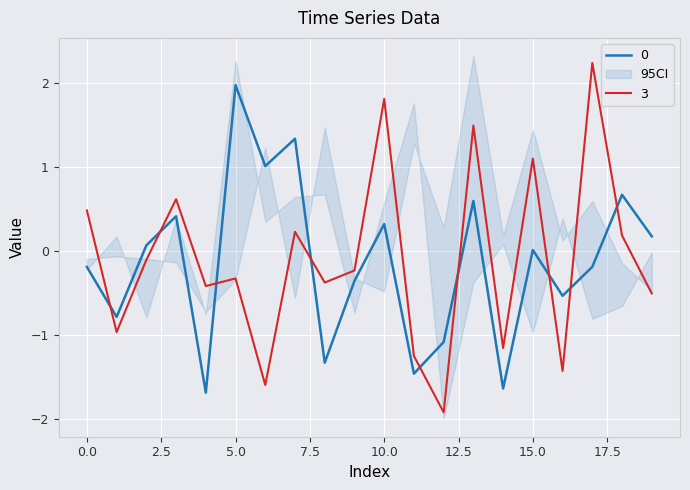

Reading left to right, what are all the values shown in this chart?

0: 0=-0.2	1=-0.8	2=0.1	3=0.4	4=-1.7	5=2.0	6=1.0	7=1.3	8=-1.3	9=-0.4	10=0.3	11=-1.5	12=-1.1	13=0.6	14=-1.6	15=0.0	16=-0.5	17=-0.2	18=0.7	19=0.2
3: 0=0.5	1=-1.0	2=-0.1	3=0.6	4=-0.4	5=-0.3	6=-1.6	7=0.2	8=-0.4	9=-0.2	10=1.8	11=-1.3	12=-1.9	13=1.5	14=-1.2	15=1.1	16=-1.4	17=2.2	18=0.2	19=-0.5